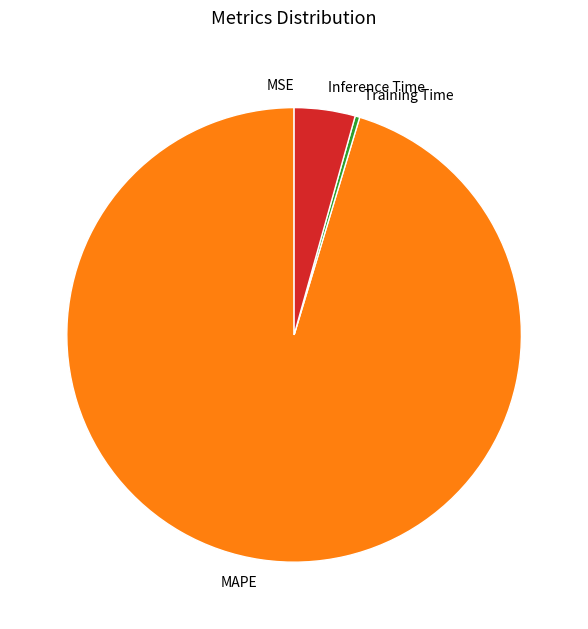

What is the largest slice in the pie chart?

MAPE